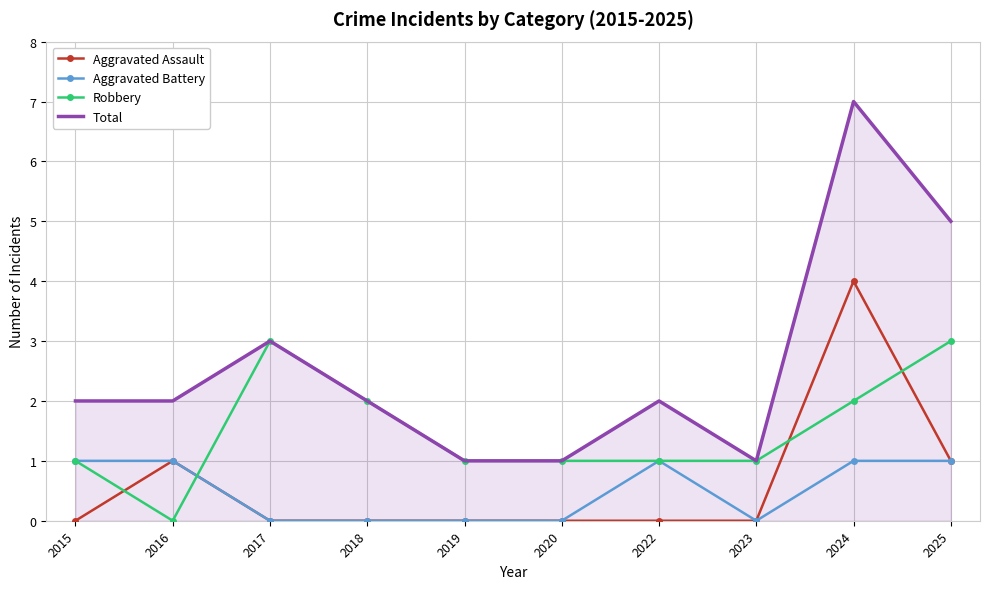

What is the difference between the maximum and minimum values in the Aggravated Assault series?

4